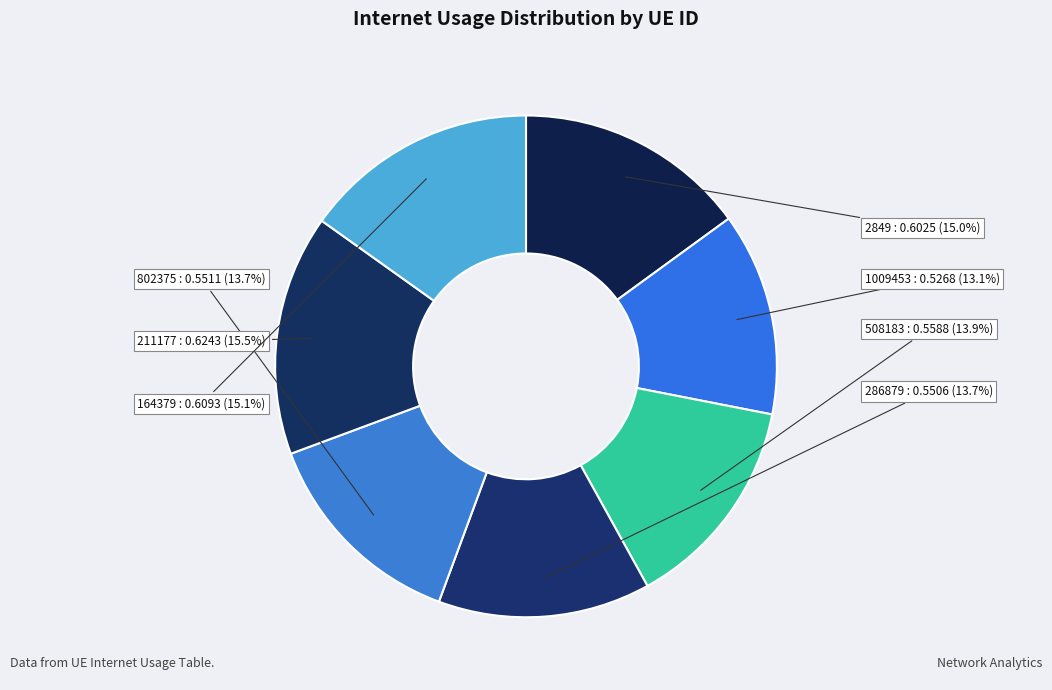

Is 286879 the majority of the pie?

No